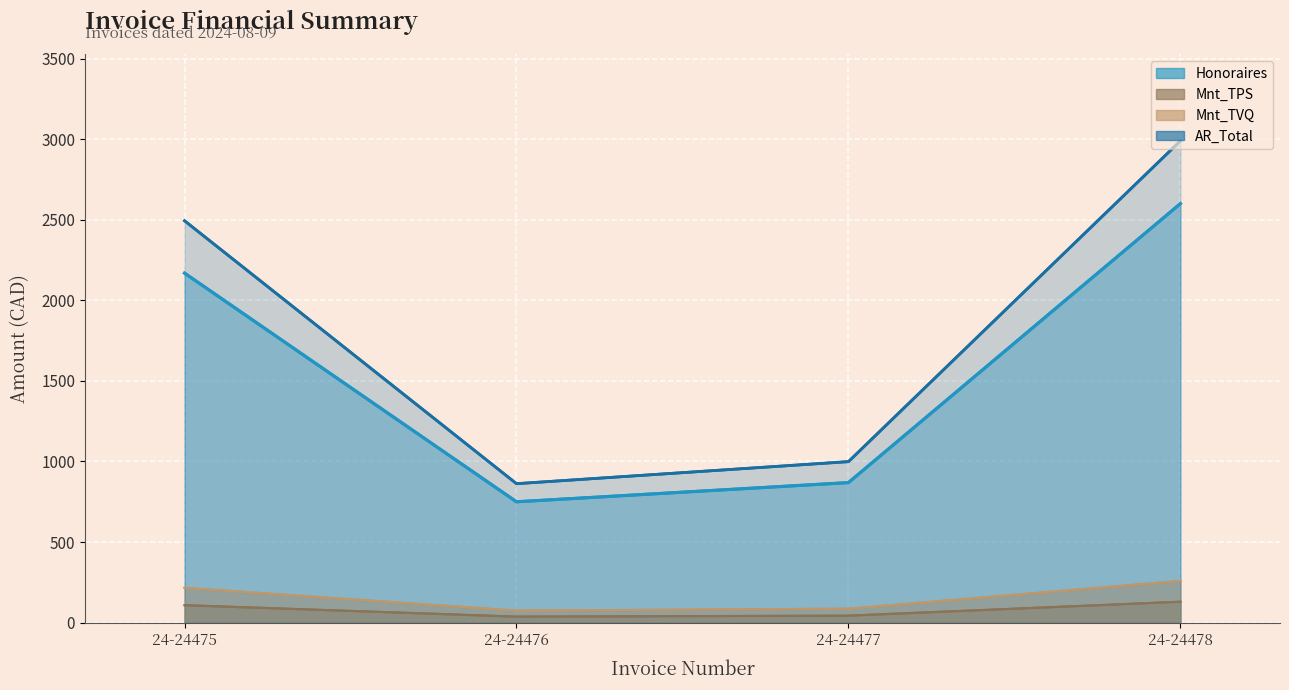

Which has a higher value, 24-24478 or 24-24475?

24-24478